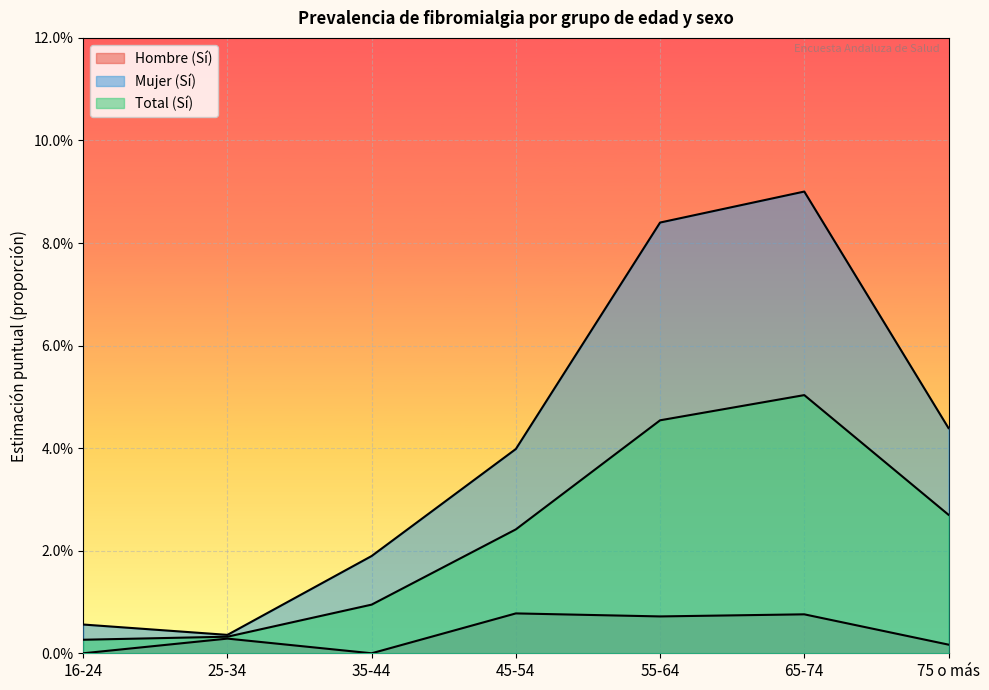

The value of Total (Sí) at 25-34 is 0.0. True or false?

False